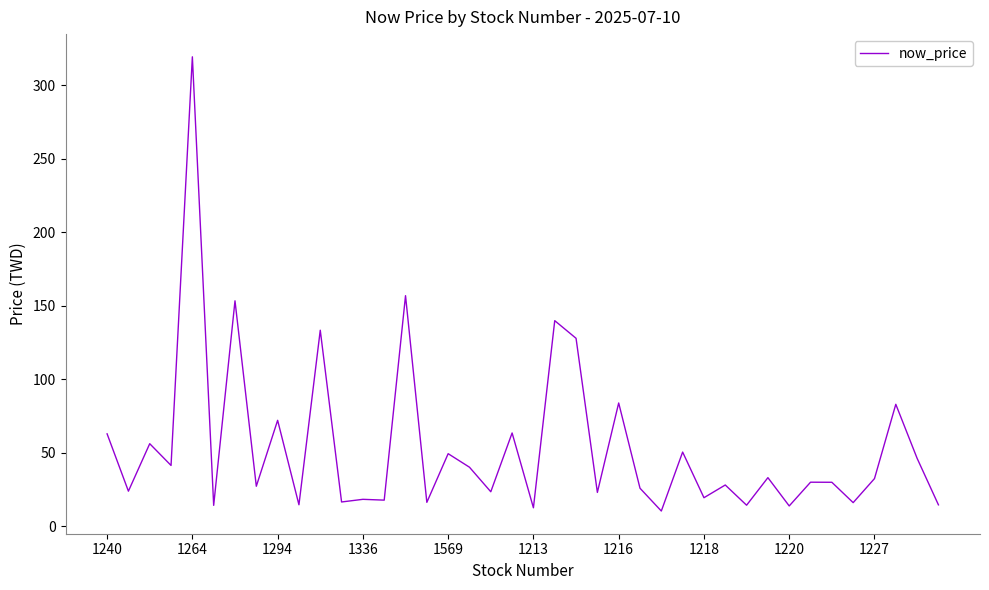

What is the greatest value displayed?

319.5